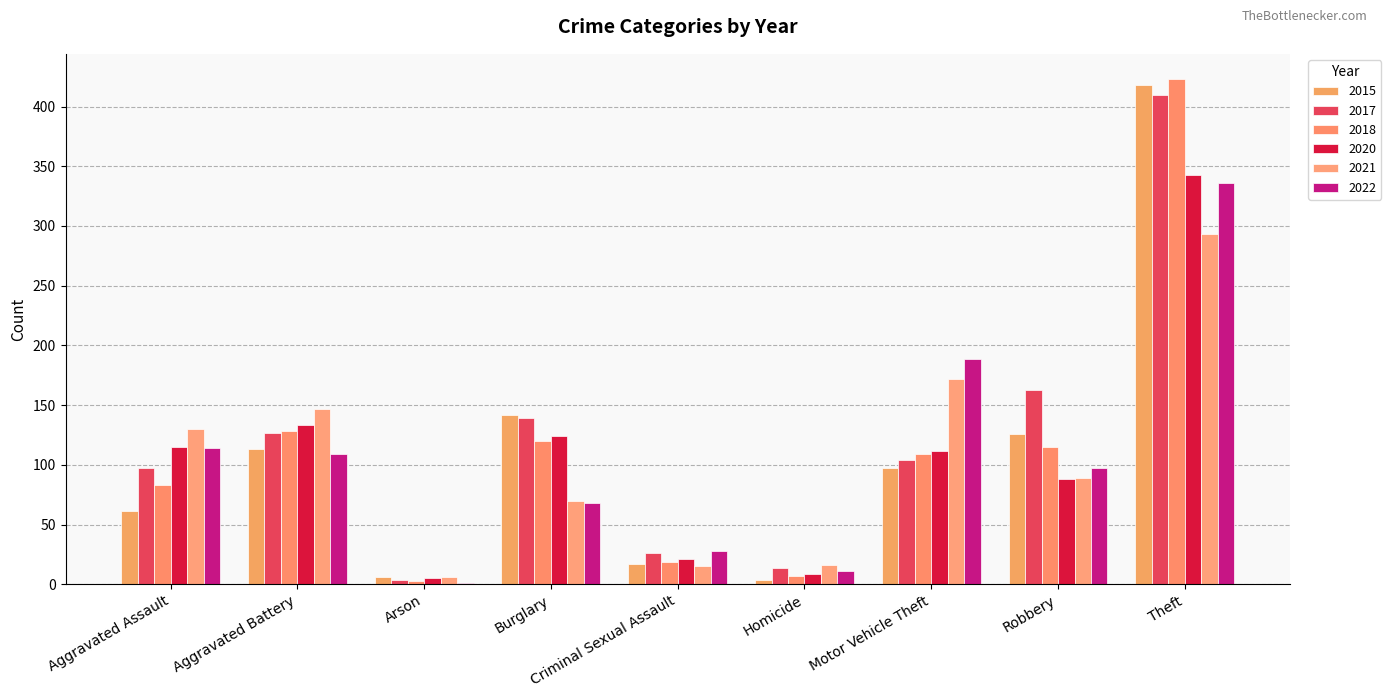

Which series has the largest range (max minus min)?

2018